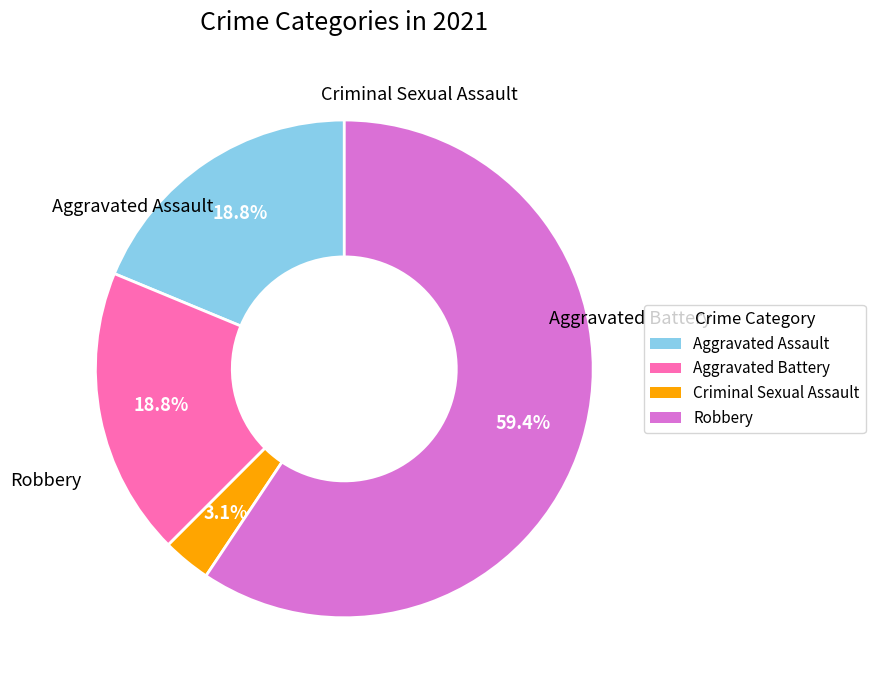

Between Aggravated Assault and Criminal Sexual Assault, which is larger?

Aggravated Assault